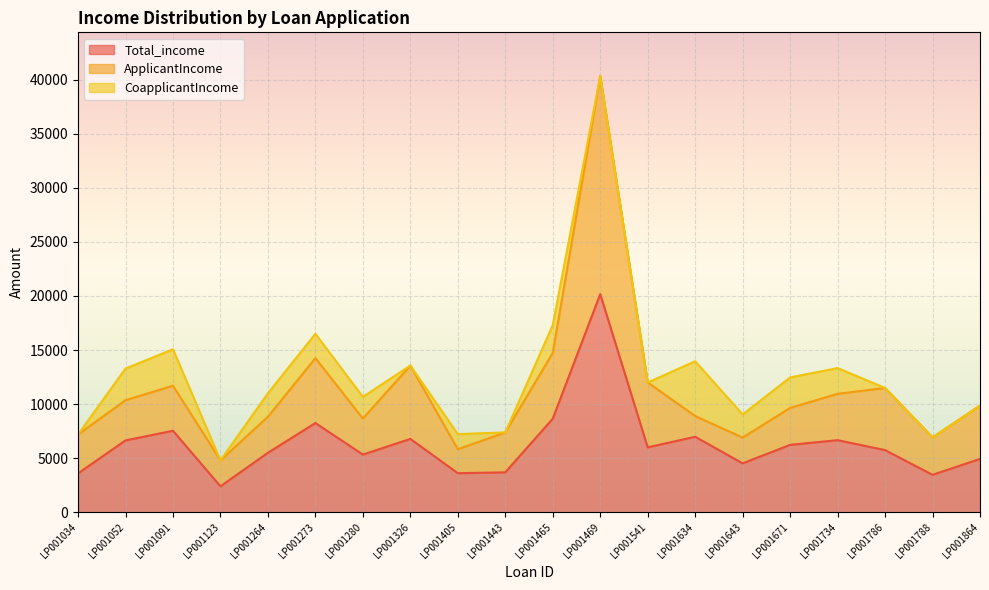

What are all the series names shown in the legend?

Total_income, ApplicantIncome, CoapplicantIncome